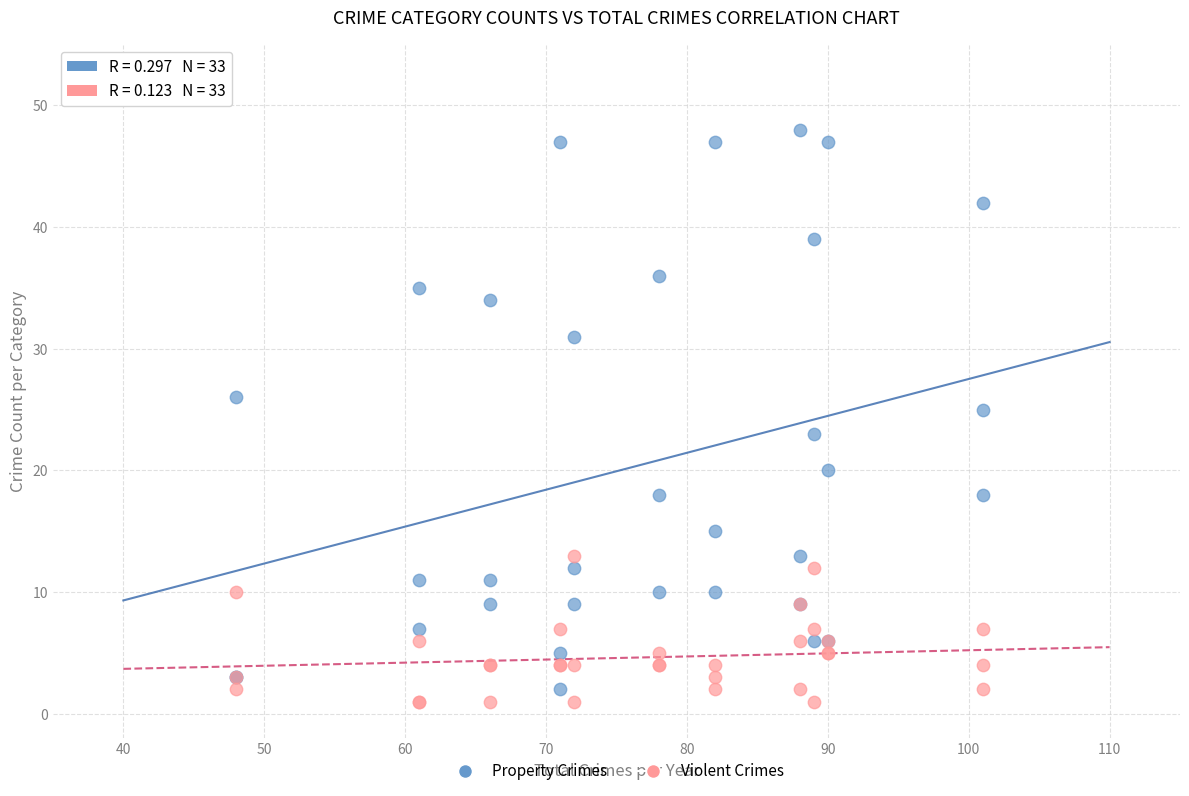

Which series has the widest spread of Y values?

Property Crimes